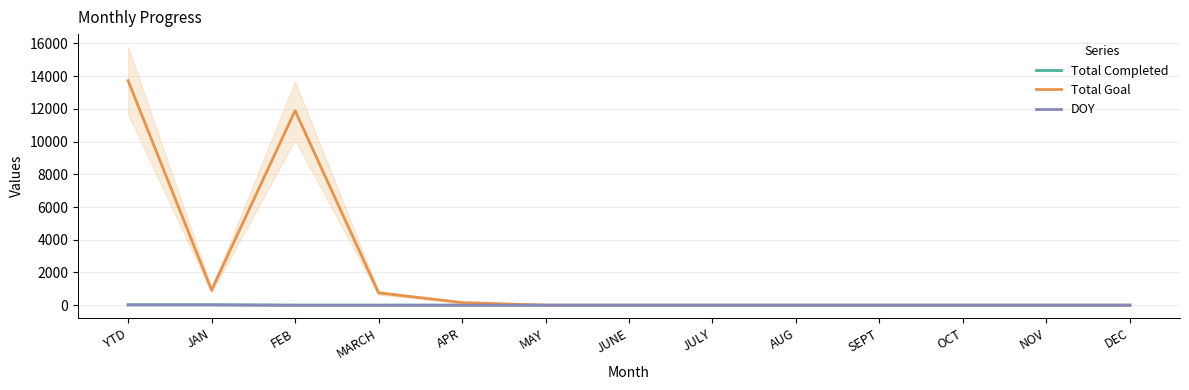

True or false: Total Completed has more than 1 interior local peaks.

False